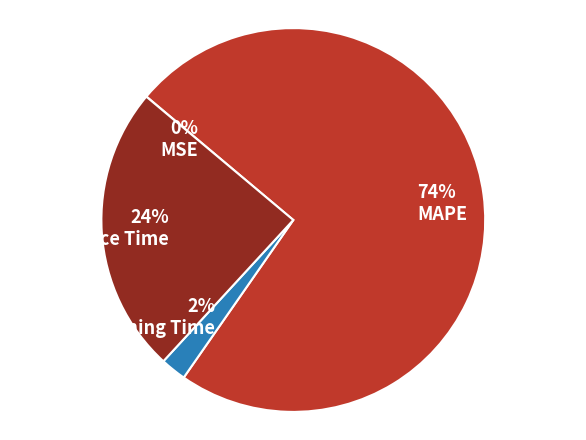

The MSE slice represents 1% of the pie. True or false?

False